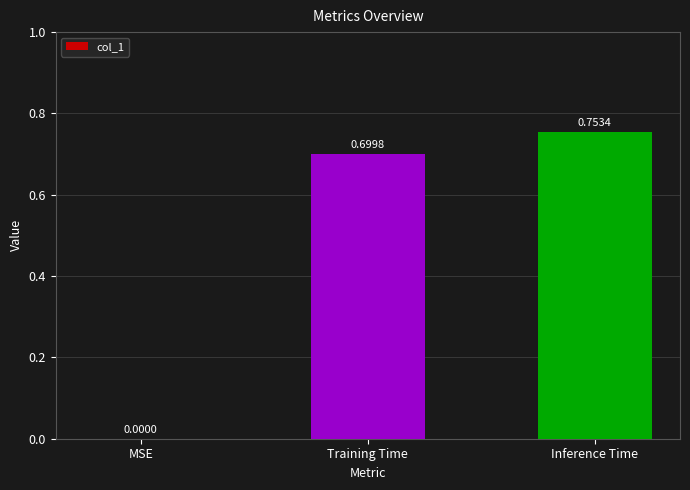

The chart shows a value of 0.0 at MSE. True or false?

True